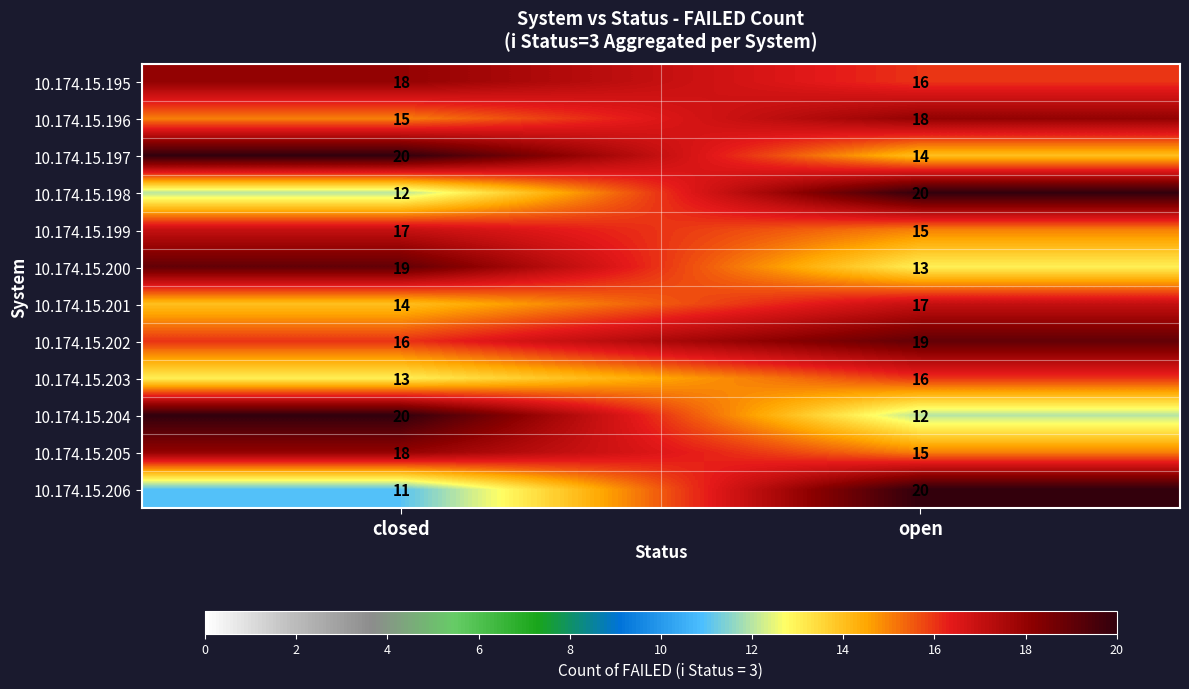

The 10.174.15.195 series shows 18 at closed. True or false?

True